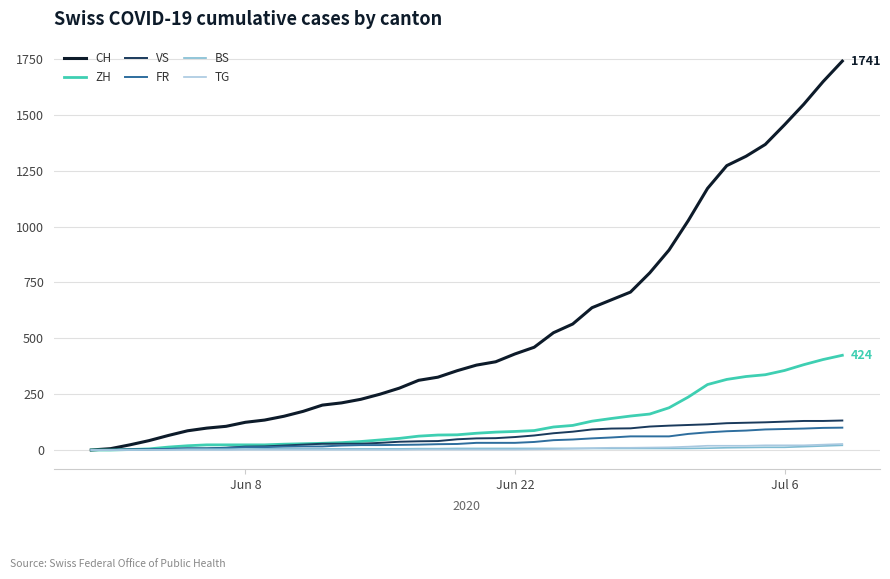

What is the greatest value displayed?

1741